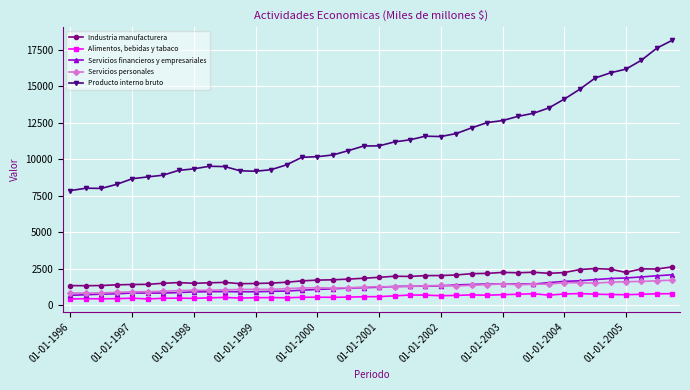

What is the sum of all Industria manufacturera values?

75440